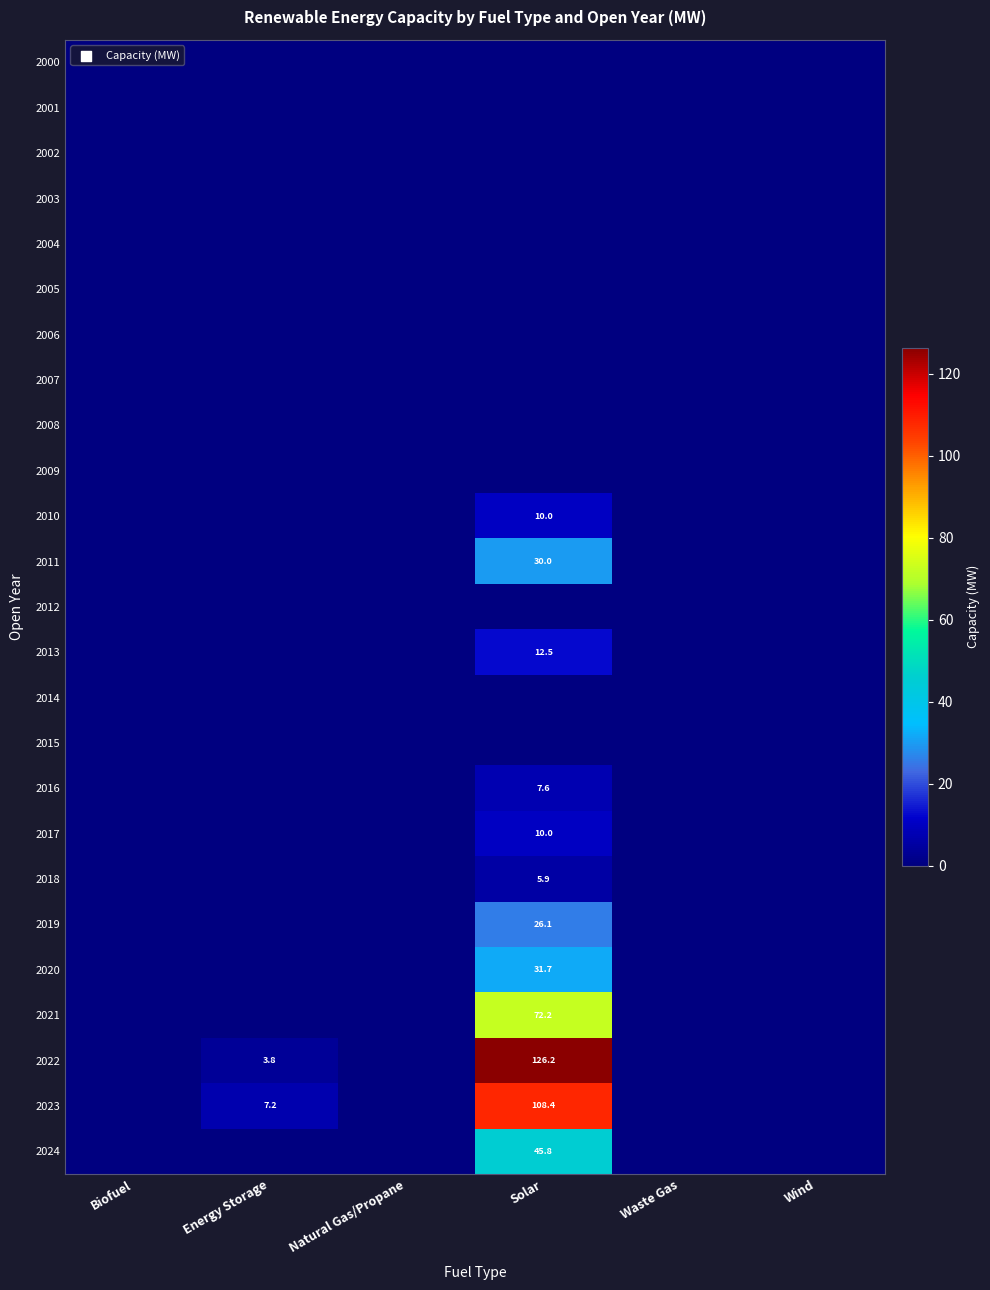

What is the difference between the maximum and minimum values in the 2010 series?

10.0